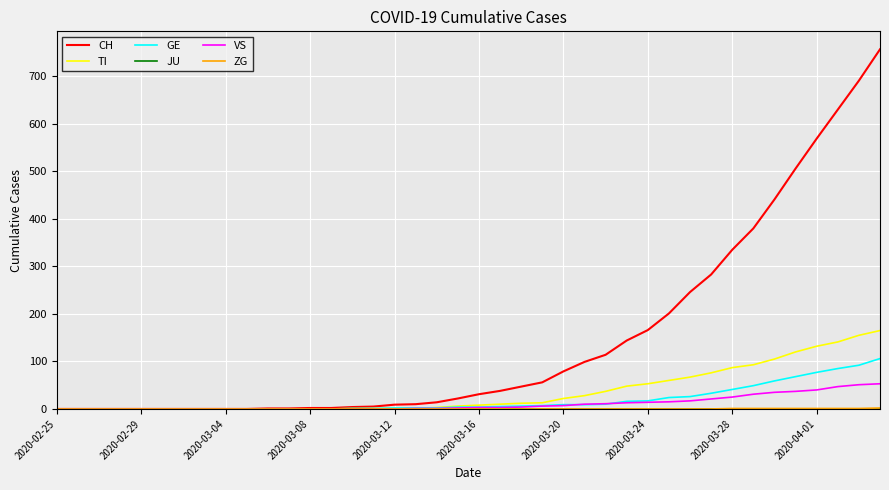

Which series has the largest total across all categories?

CH